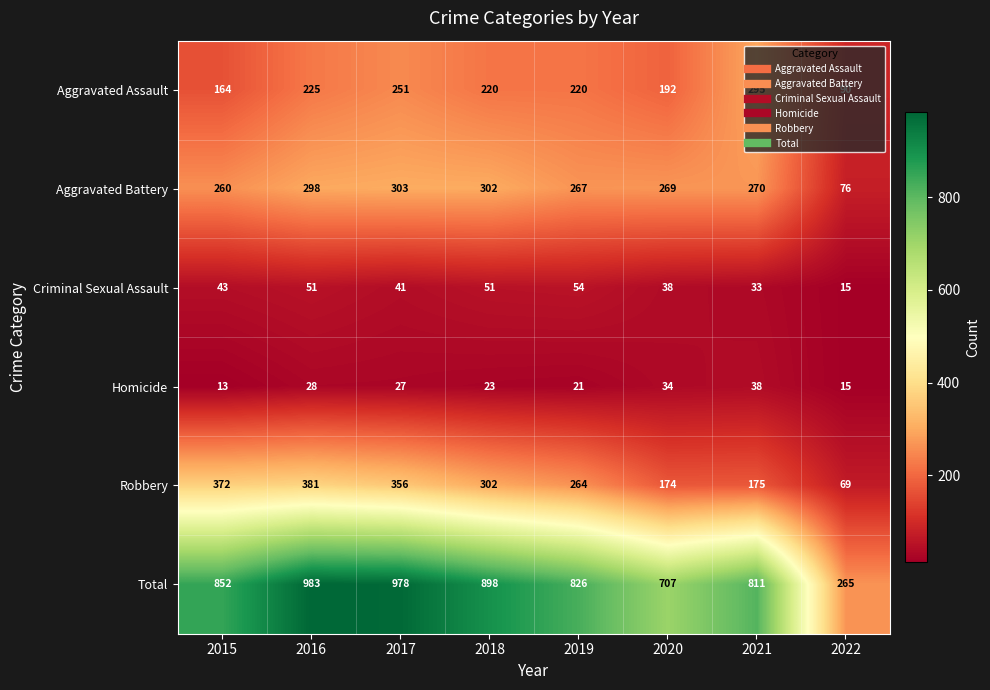

What is the maximum value for Criminal Sexual Assault?

54